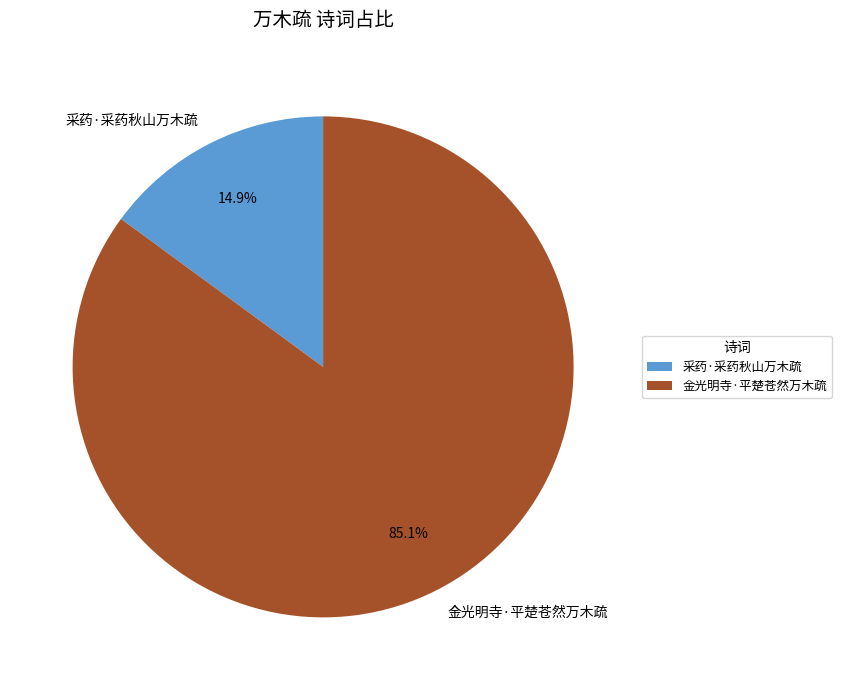

To the nearest percent, what portion does 采药·采药秋山万木疏 represent?

15%